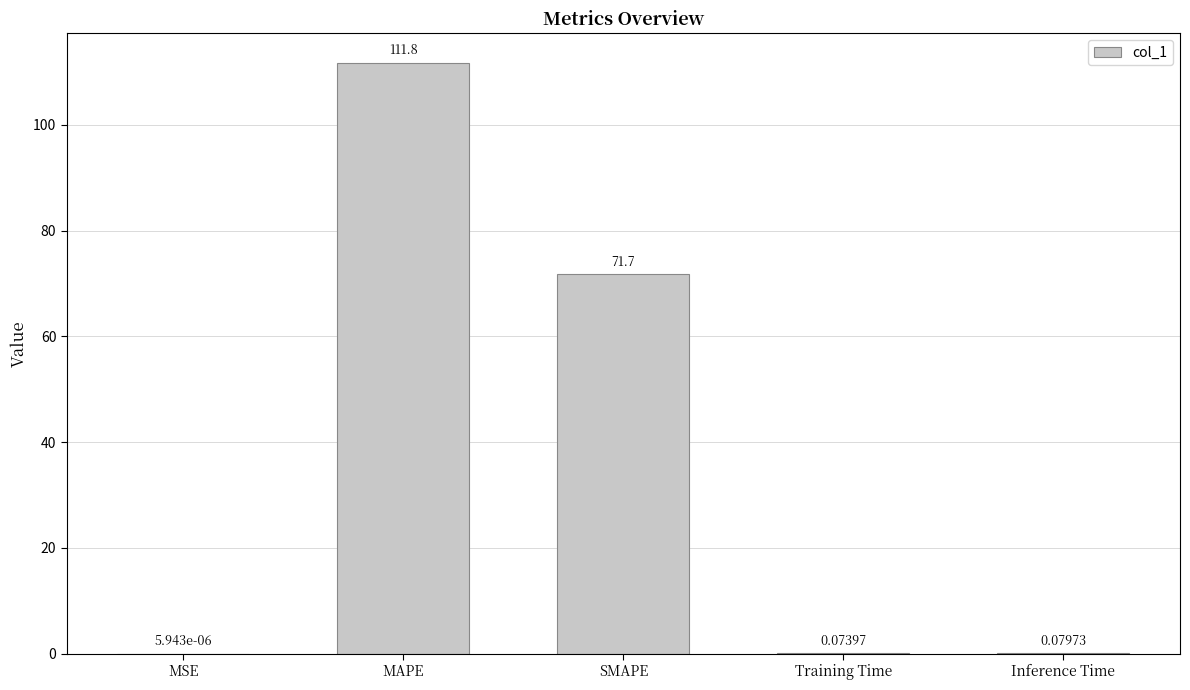

At which category does the chart reach its peak across all series?

MAPE